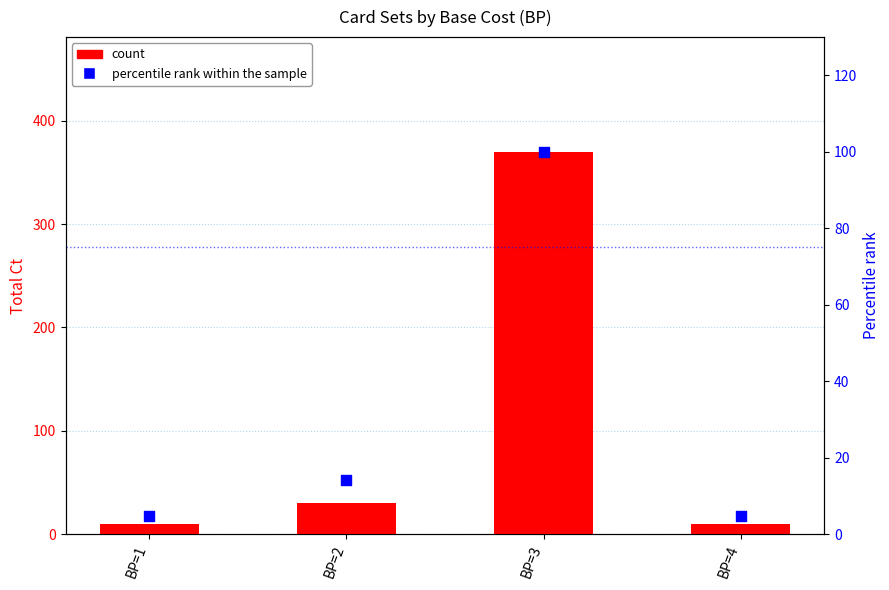

Is the value of count at BP=3 greater than the value of percentile rank within the sample at BP=1?

Yes